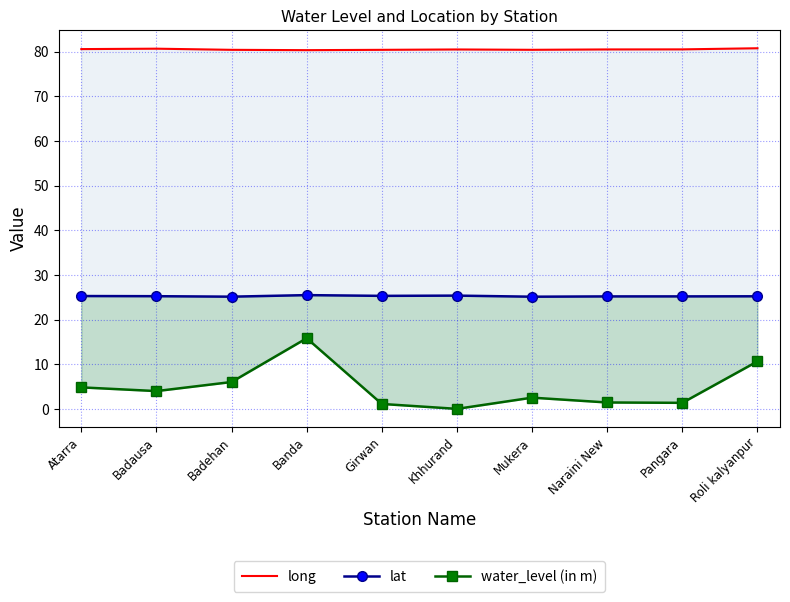

What is the label of the 9th point from the right?

Badausa